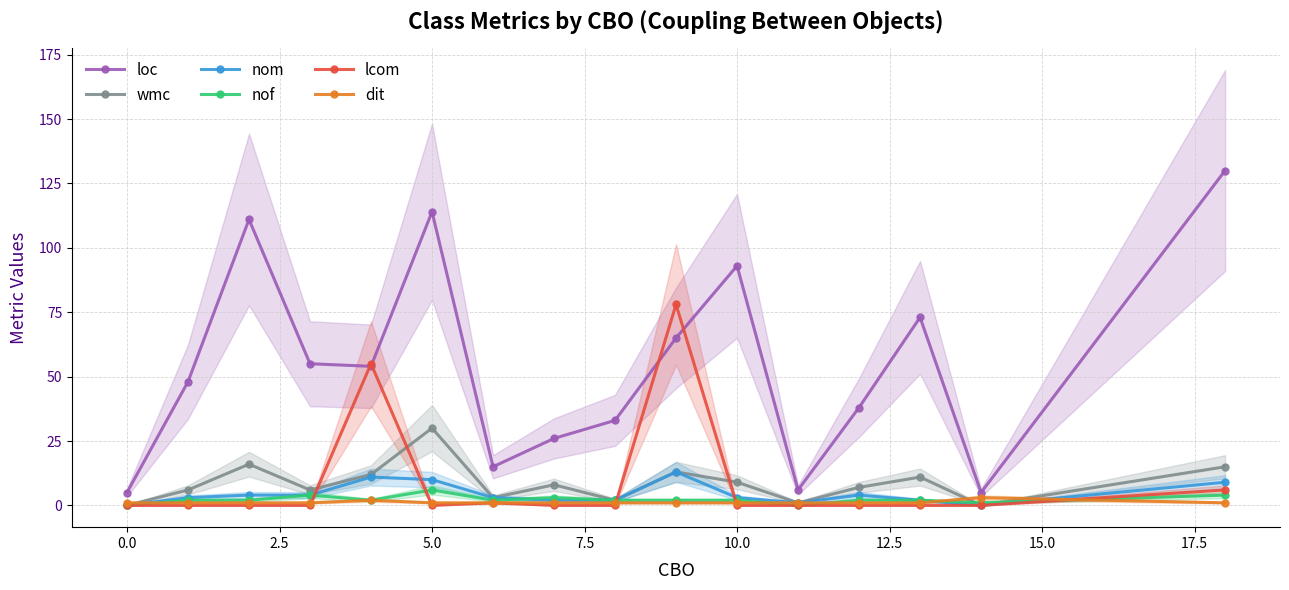

In loc, how many points are lower than both neighbors (excluding endpoints)?

4